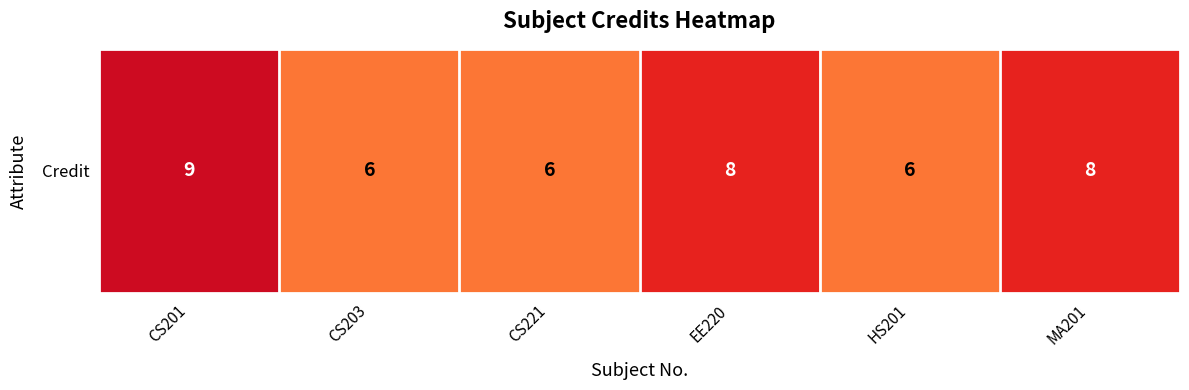

Between EE220 and CS203, which is larger?

EE220